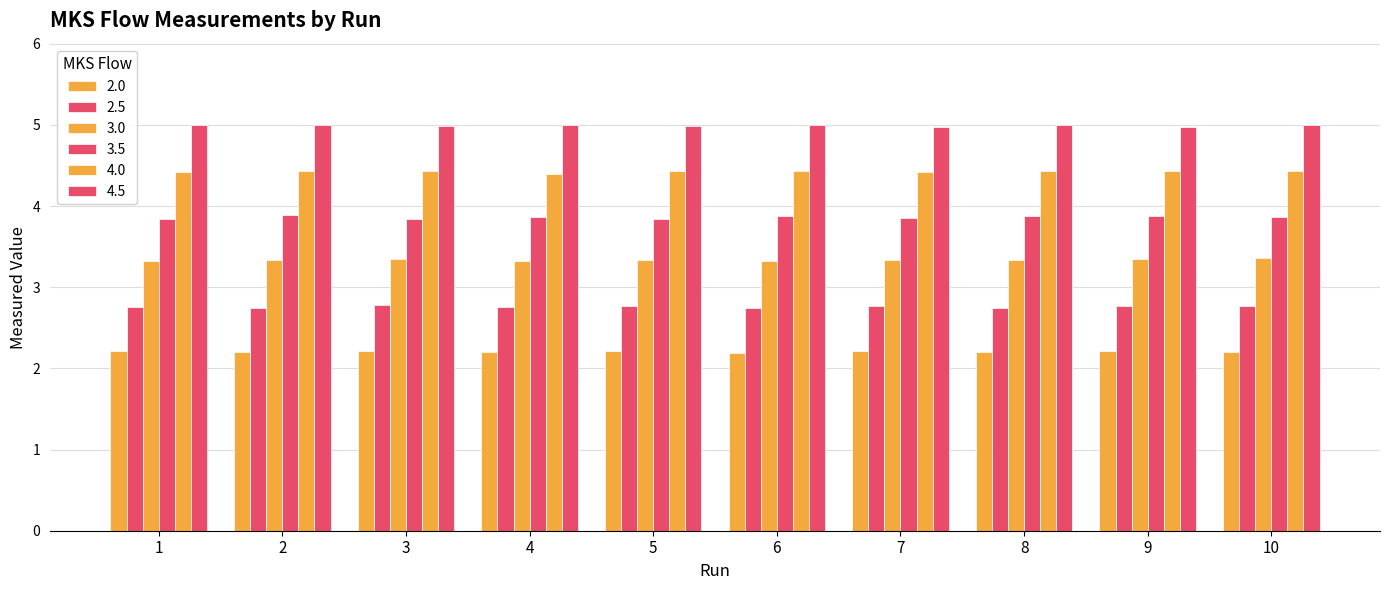

True or false: 2.5 has a value of 1.9 at 7.

False